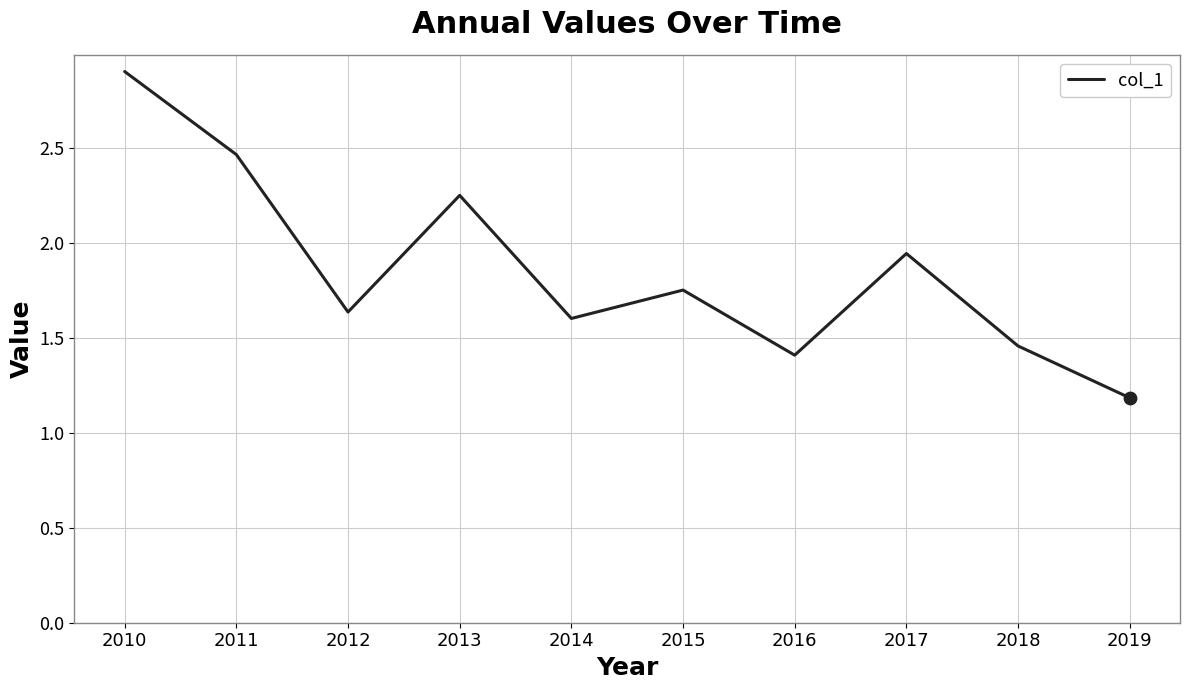

Which has a higher value, 2013 or 2012?

2013